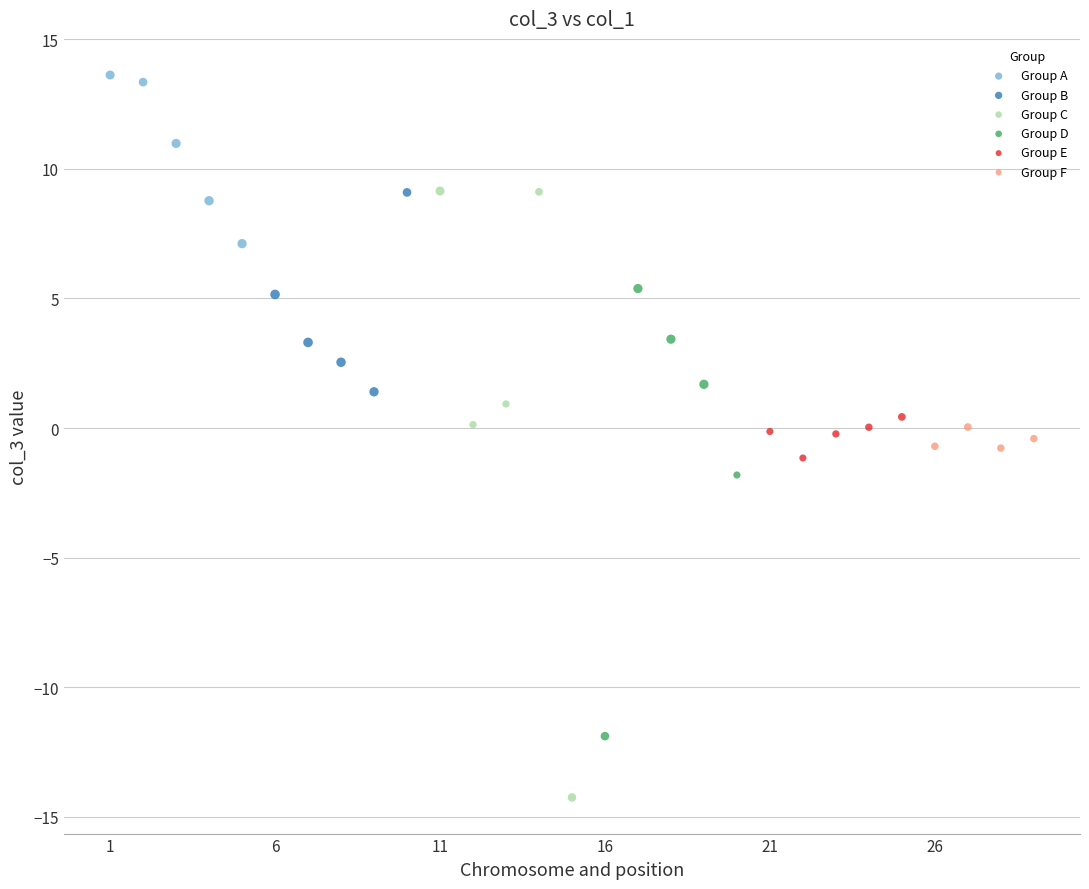

Which series contains the lowest Y value?

Group C